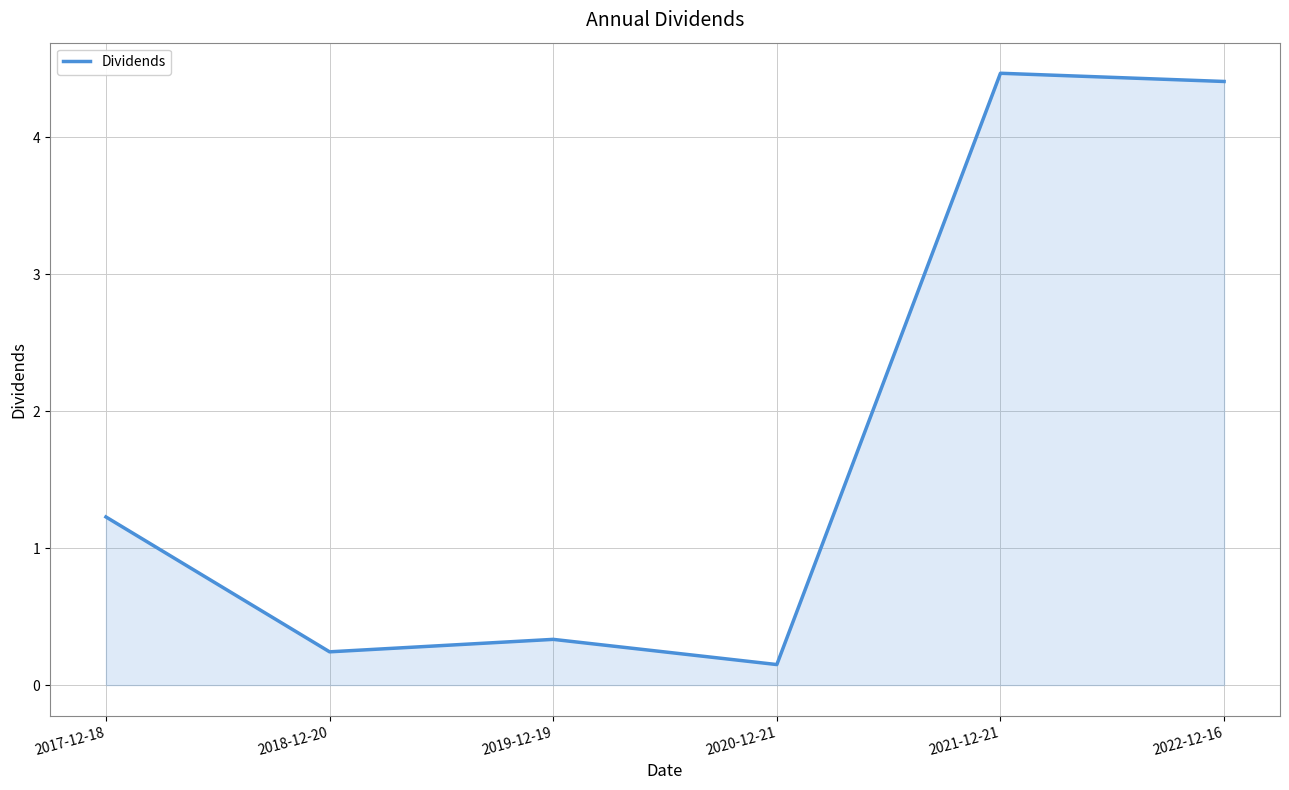

What is the sum of all values?

10.8